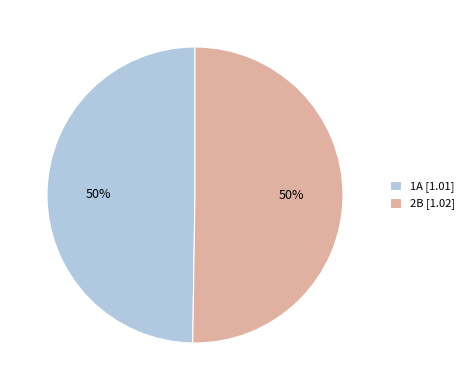

To the nearest percent, what percentage of the pie is 1A [1.01]?

50%